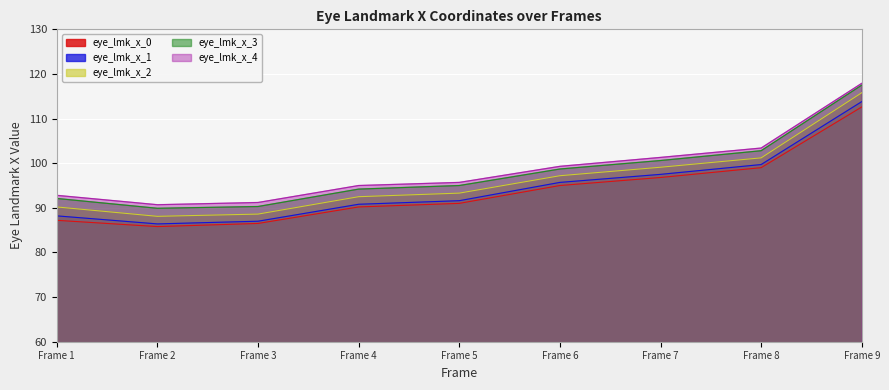

What is the value of the eye_lmk_x_2 point at the 6th from the left?

97.2